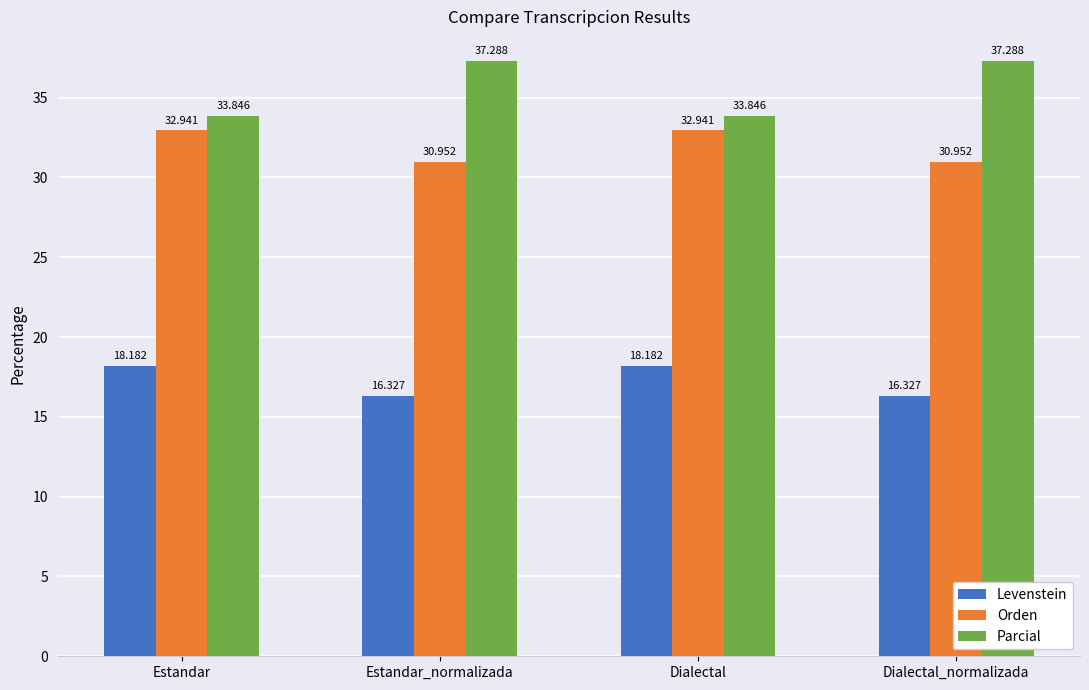

At how many categories does at least one series exceed 33?

4